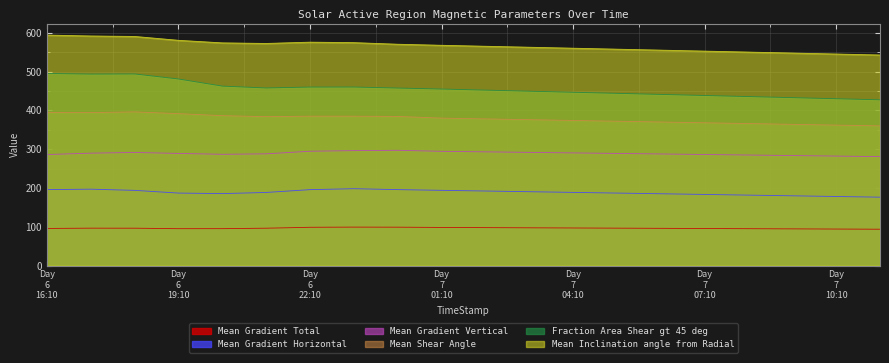

Where does the Fraction Area Shear gt 45 deg series first go above 454?

Day
6
16:10